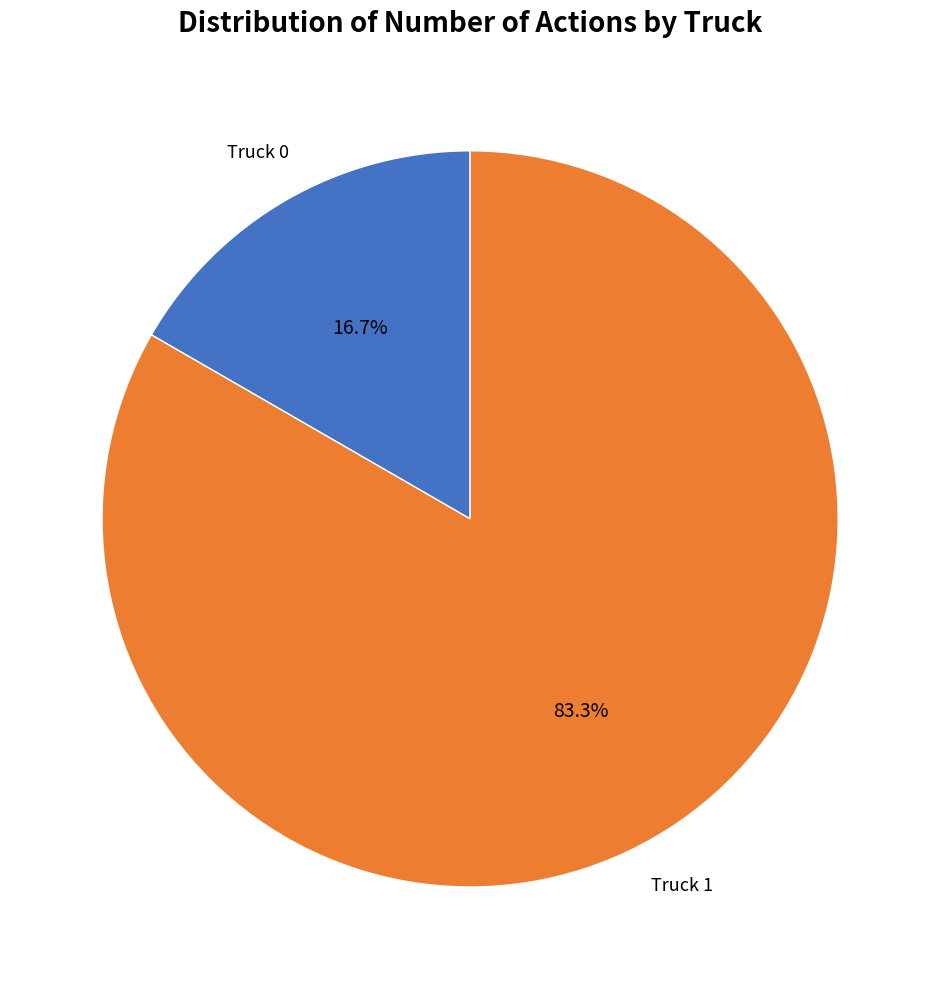

Which has a higher value, Truck 1 or Truck 0?

Truck 1